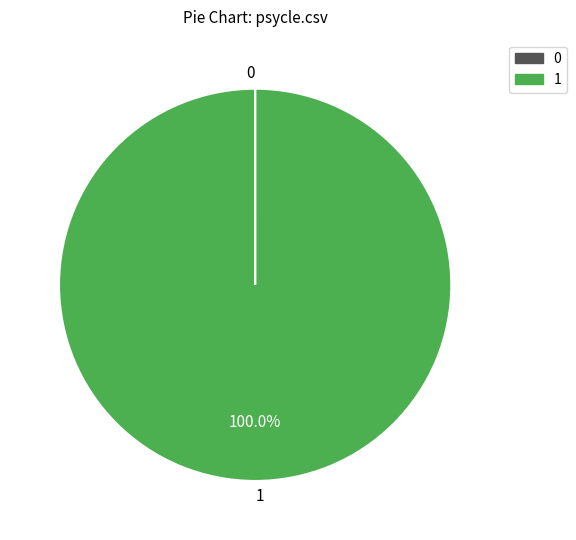

Is there any slice that represents more than half of the pie?

Yes